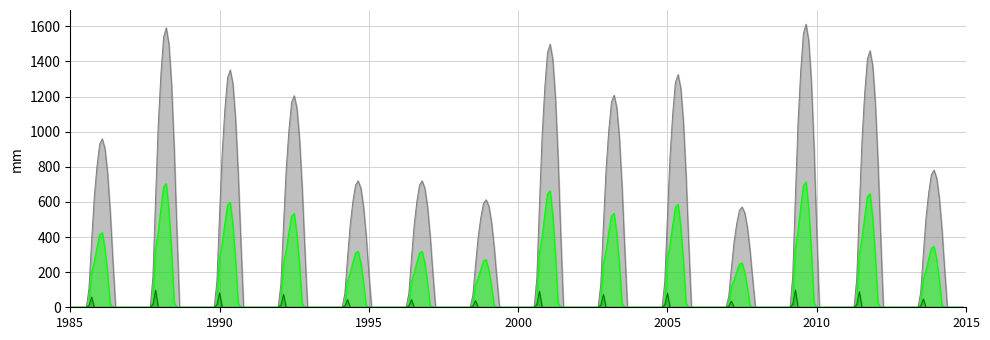

Which series has the largest total across all categories?

series_0